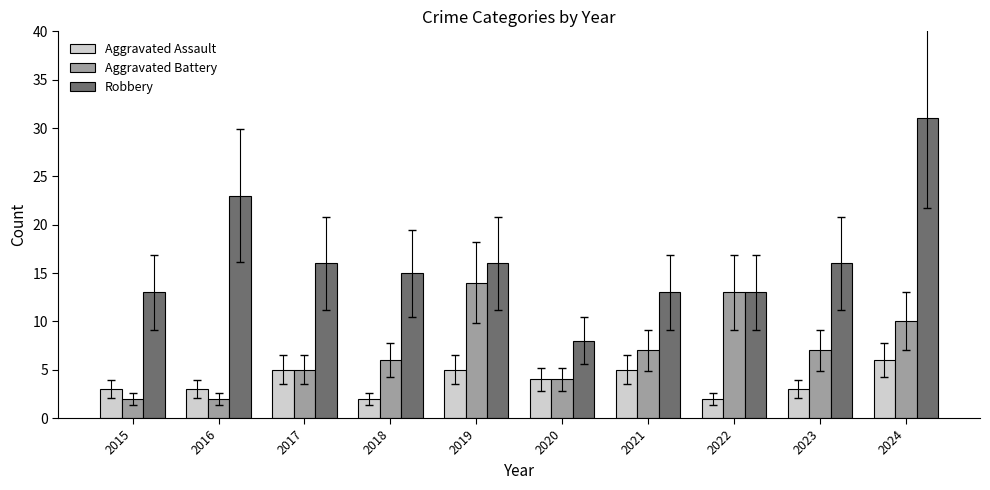

Count the number of categories in the chart.

10